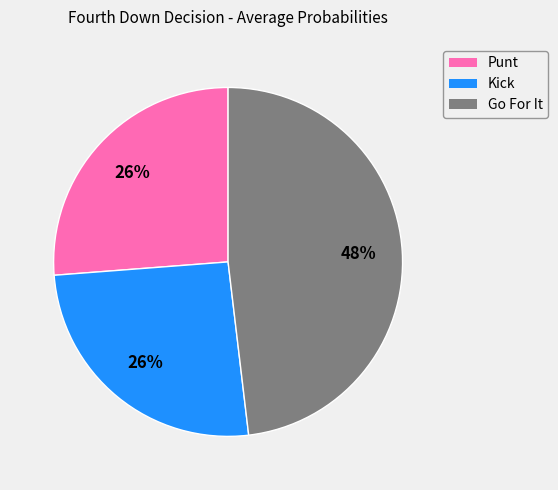

Is there any slice that represents more than half of the pie?

No